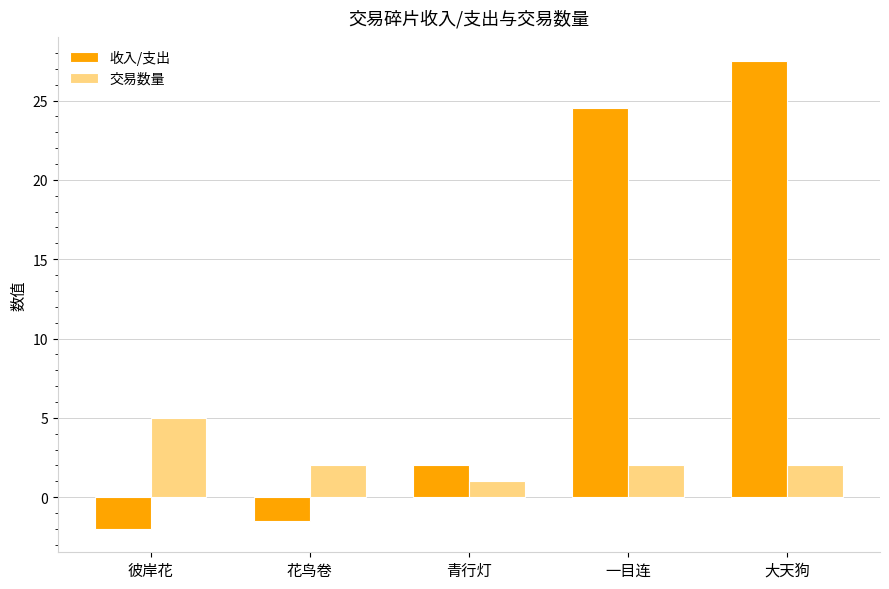

What is the difference between the highest and lowest values at 一目连?

22.5